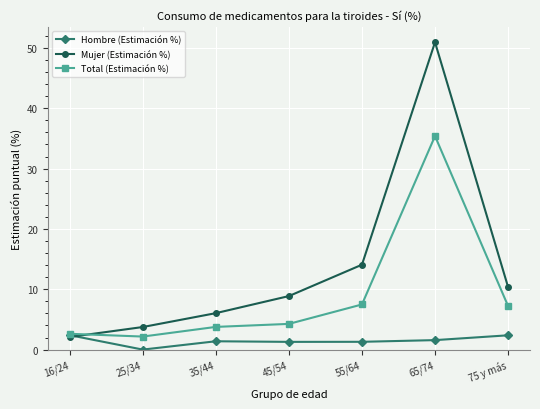

What is the sum of all Mujer (Estimación %) values?

96.1